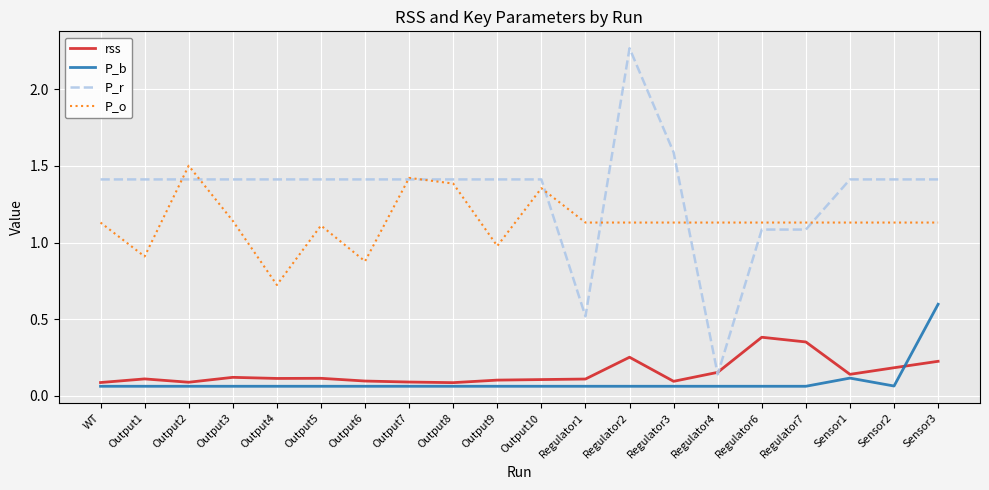

Is this an area chart (filled region under the line)?

No